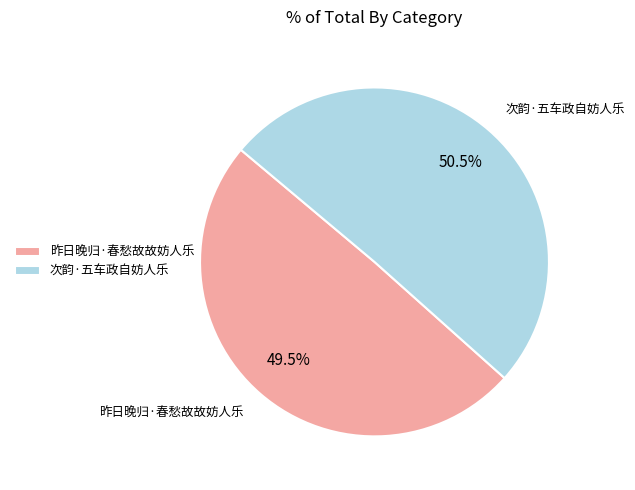

Which has a higher value, 昨日晚归·春愁故故妨人乐 or 次韵·五车政自妨人乐?

次韵·五车政自妨人乐